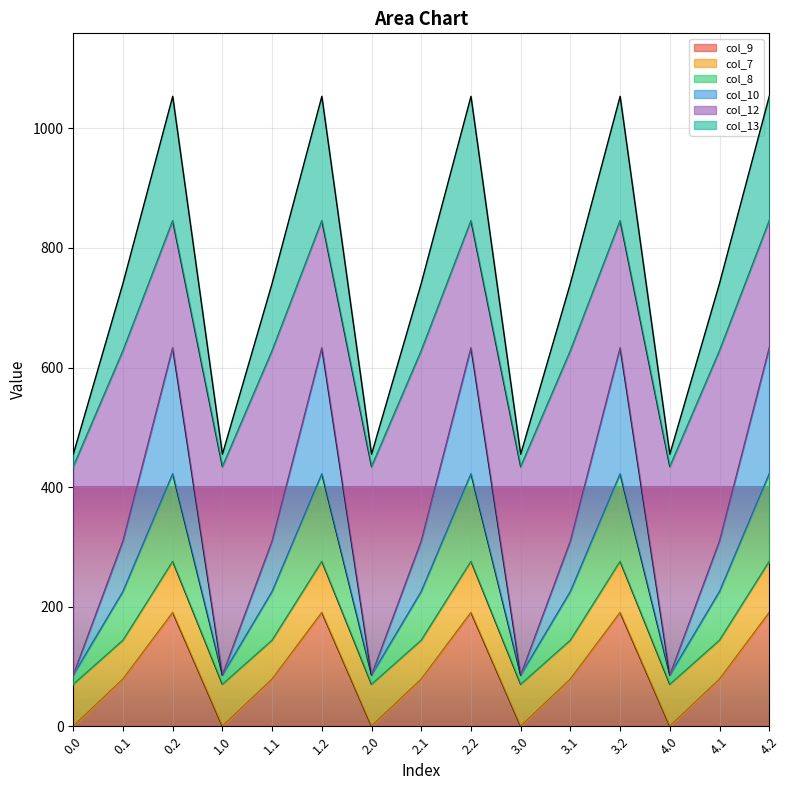

What is the total value across all series at 2.1?

740.9